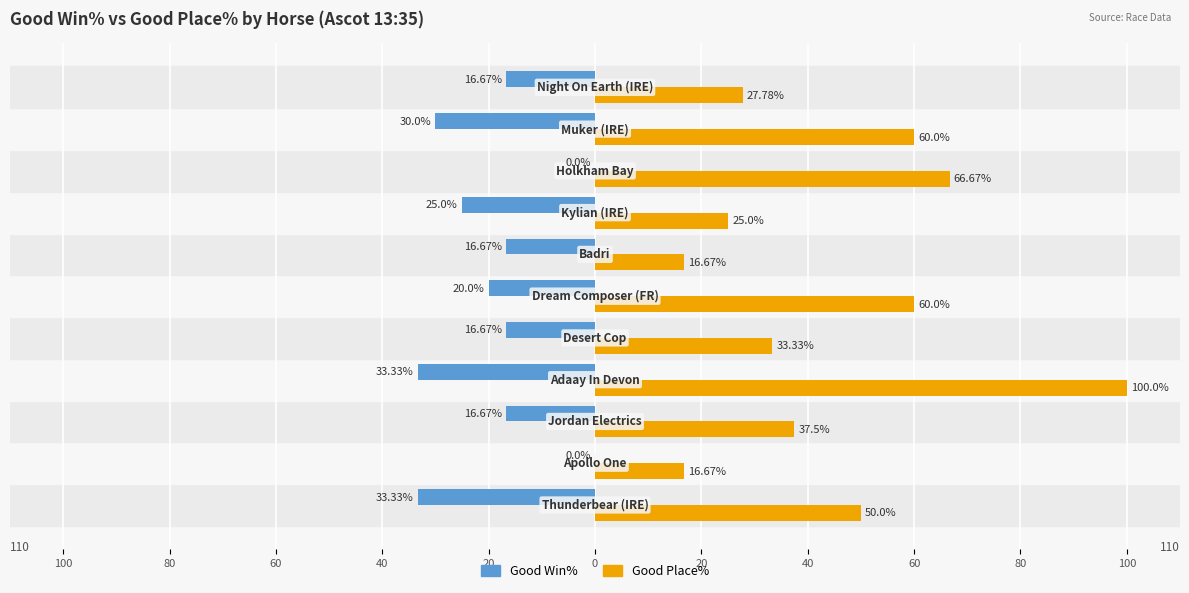

What is the value of the Good Place% bar at the 9th from the left?

37.5